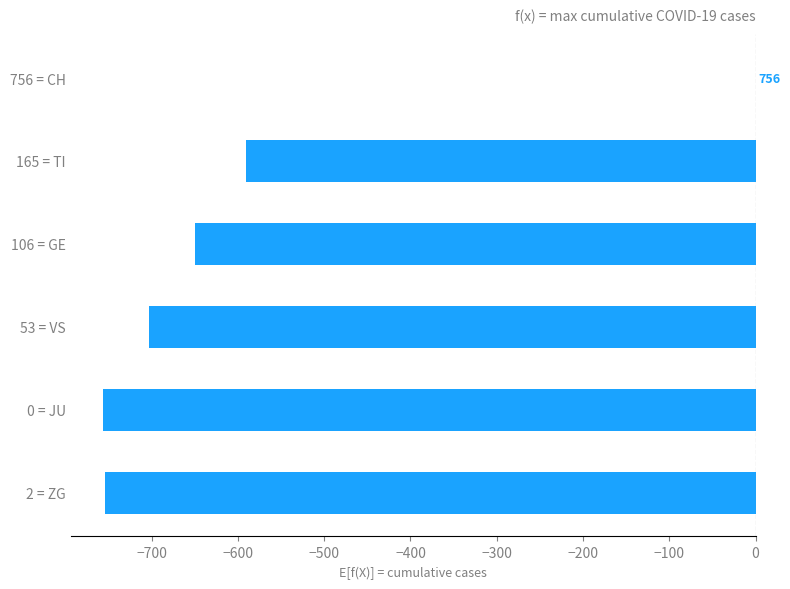

Are the bars horizontal?

Yes